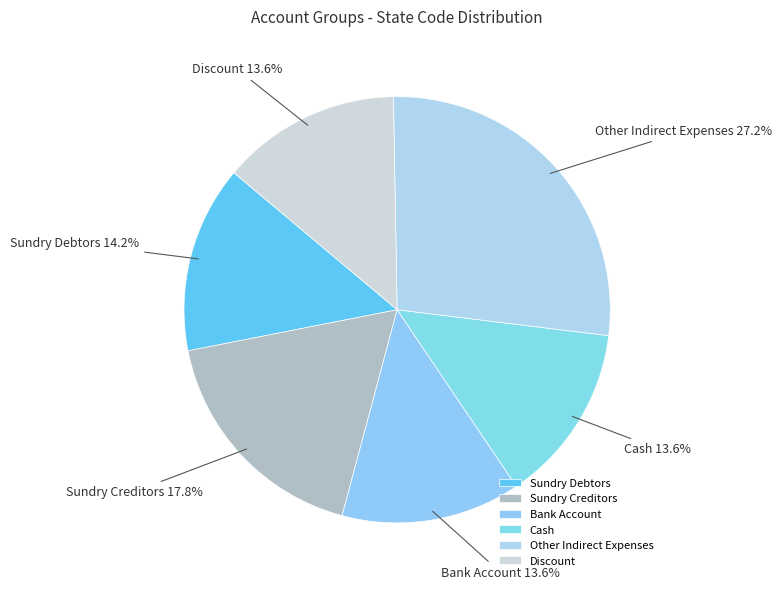

True or false: Other Indirect Expenses accounts for 37% of the total.

False